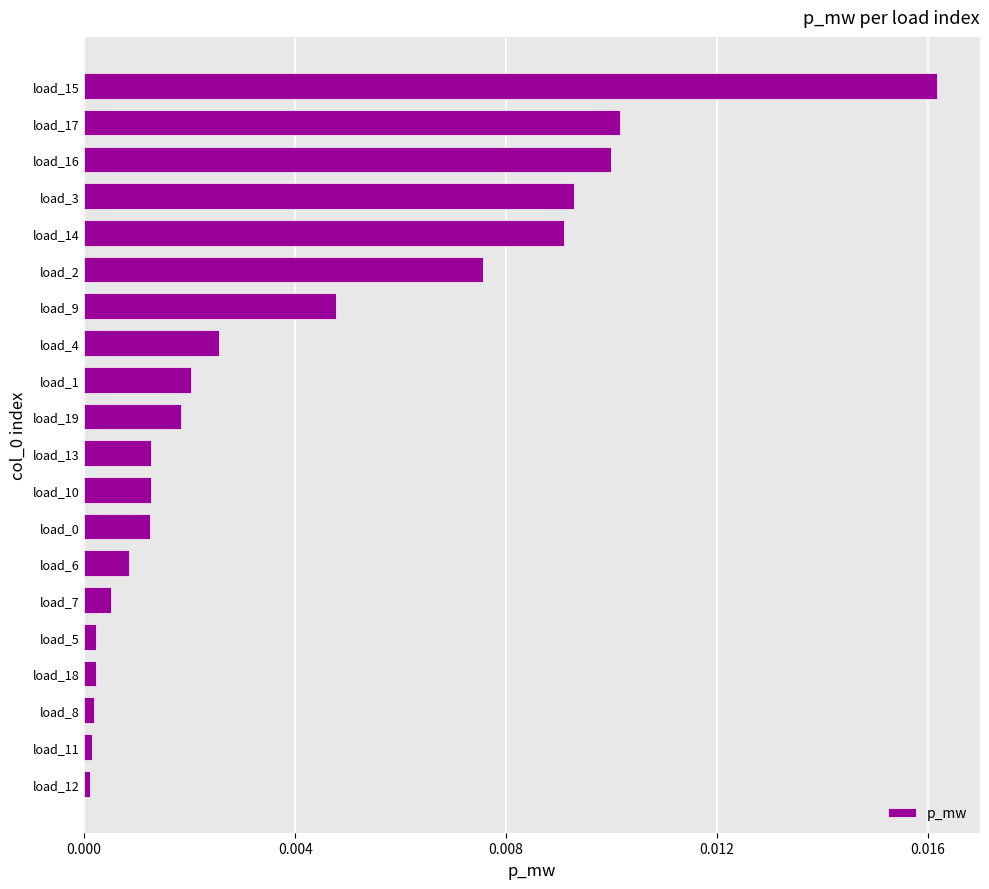

Which category has the highest value across all series?

load_15